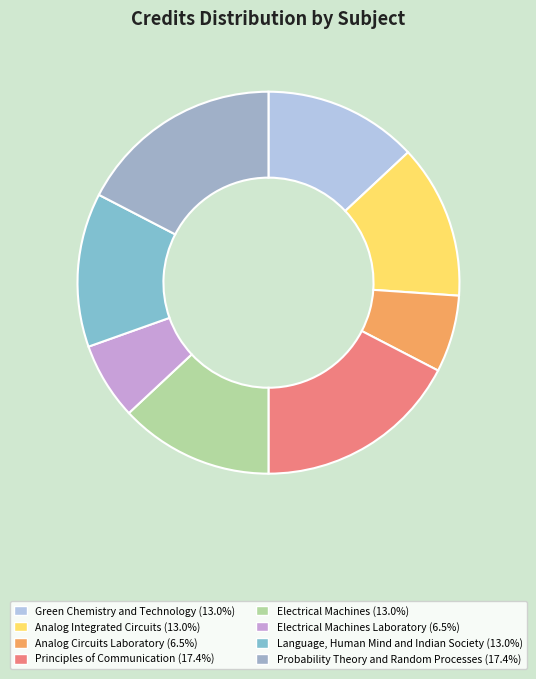

What is the smallest slice in the pie chart?

Analog Circuits Laboratory